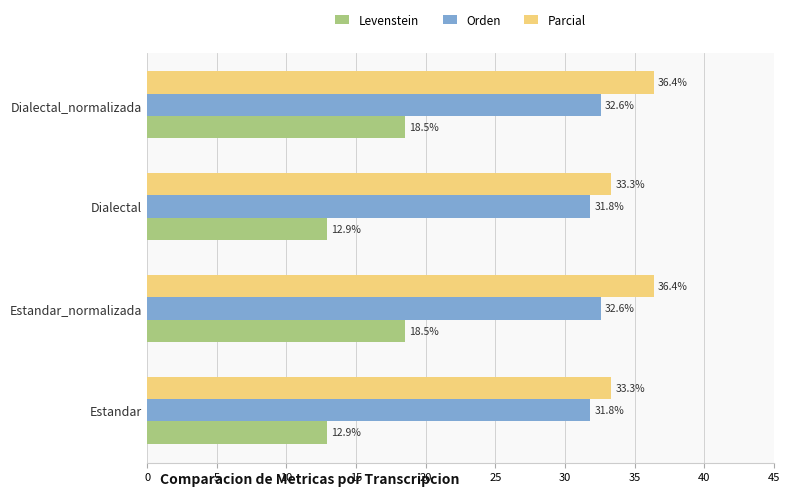

What is the difference between the maximum and minimum values in the Levenstein series?

5.6